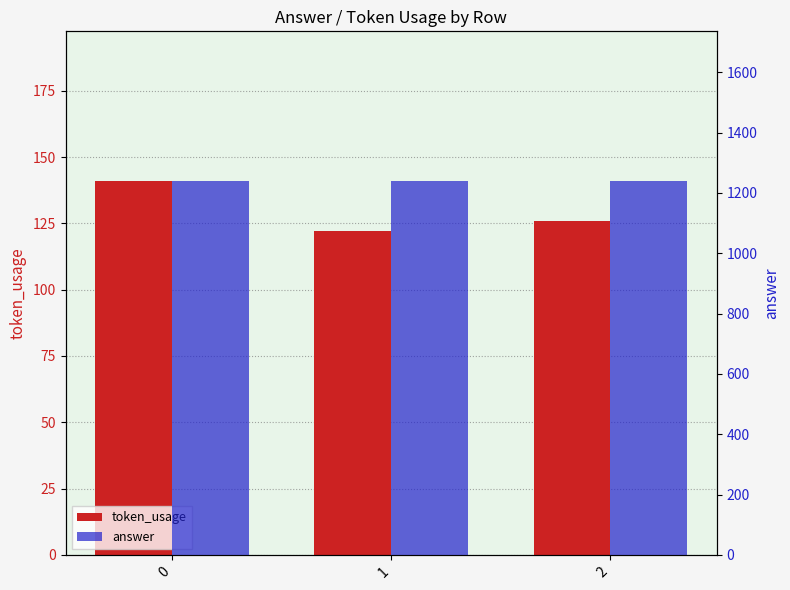

The answer series shows 1240 at 0. True or false?

True